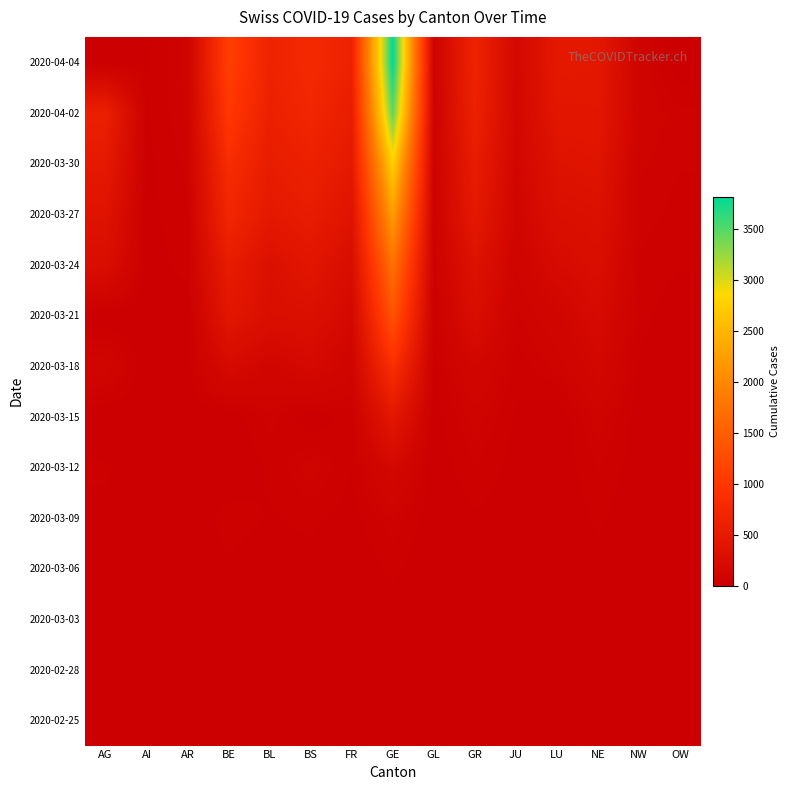

What is the total value across all series at GL?

317